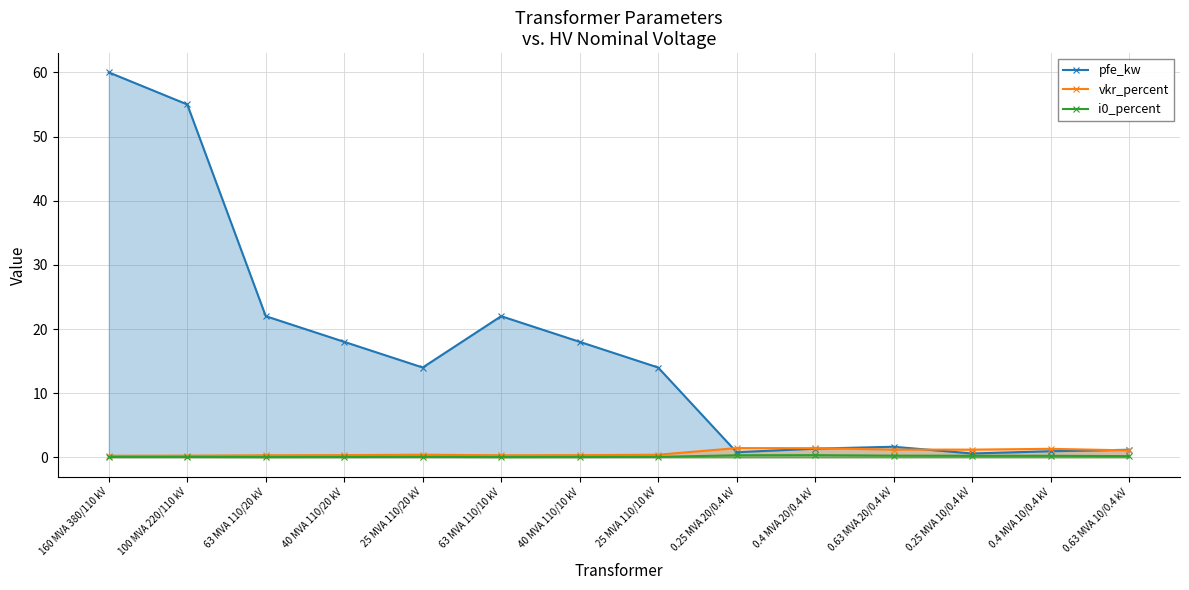

List the labels in order of i0_percent value, smallest first.

63 MVA 110/20 kV, 63 MVA 110/10 kV, 40 MVA 110/20 kV, 40 MVA 110/10 kV, 160 MVA 380/110 kV, 100 MVA 220/110 kV, 25 MVA 110/20 kV, 25 MVA 110/10 kV, 0.63 MVA 10/0.4 kV, 0.4 MVA 10/0.4 kV, 0.25 MVA 10/0.4 kV, 0.63 MVA 20/0.4 kV, 0.25 MVA 20/0.4 kV, 0.4 MVA 20/0.4 kV